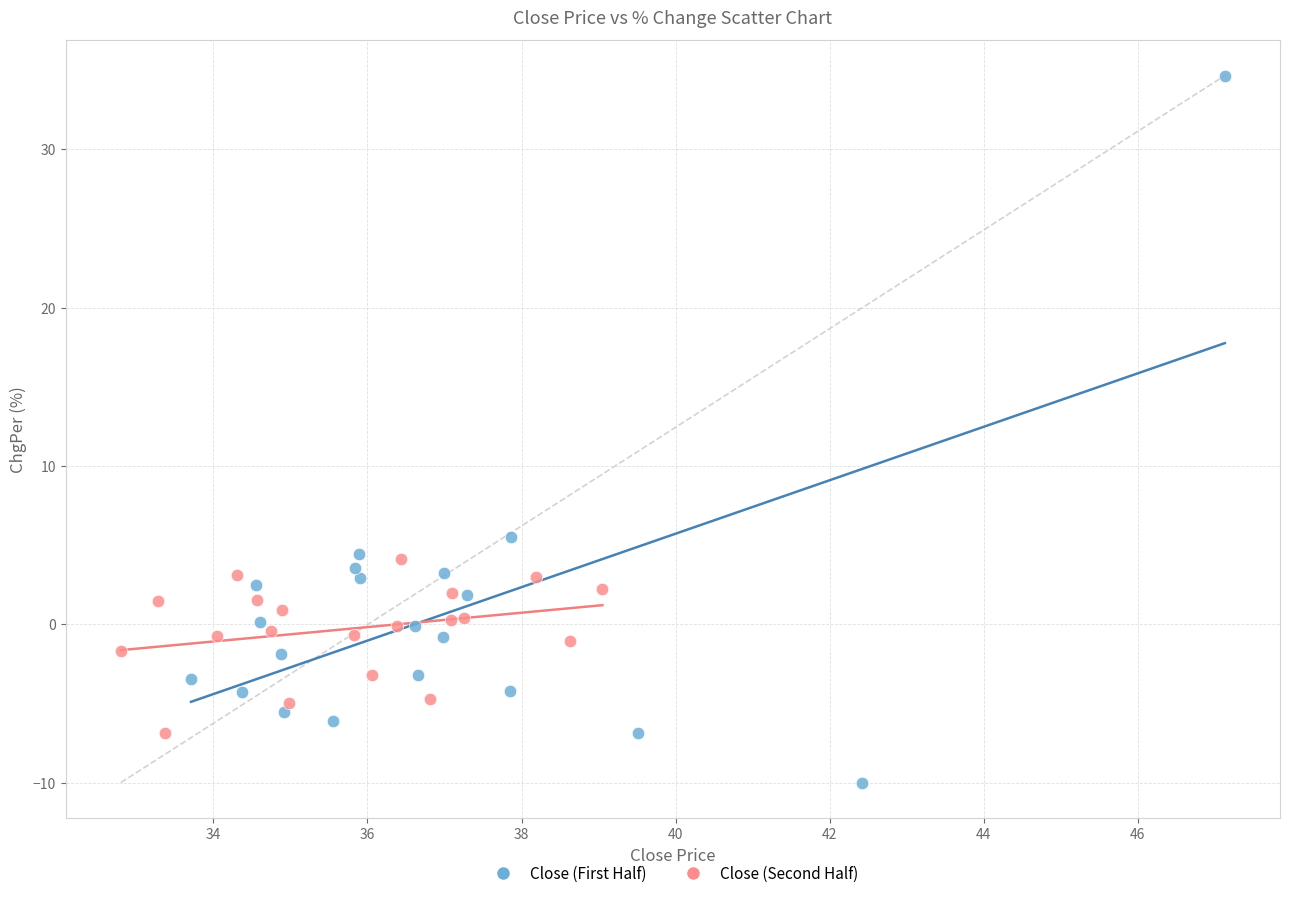

Which series contains the lowest Y value?

Close (First Half)